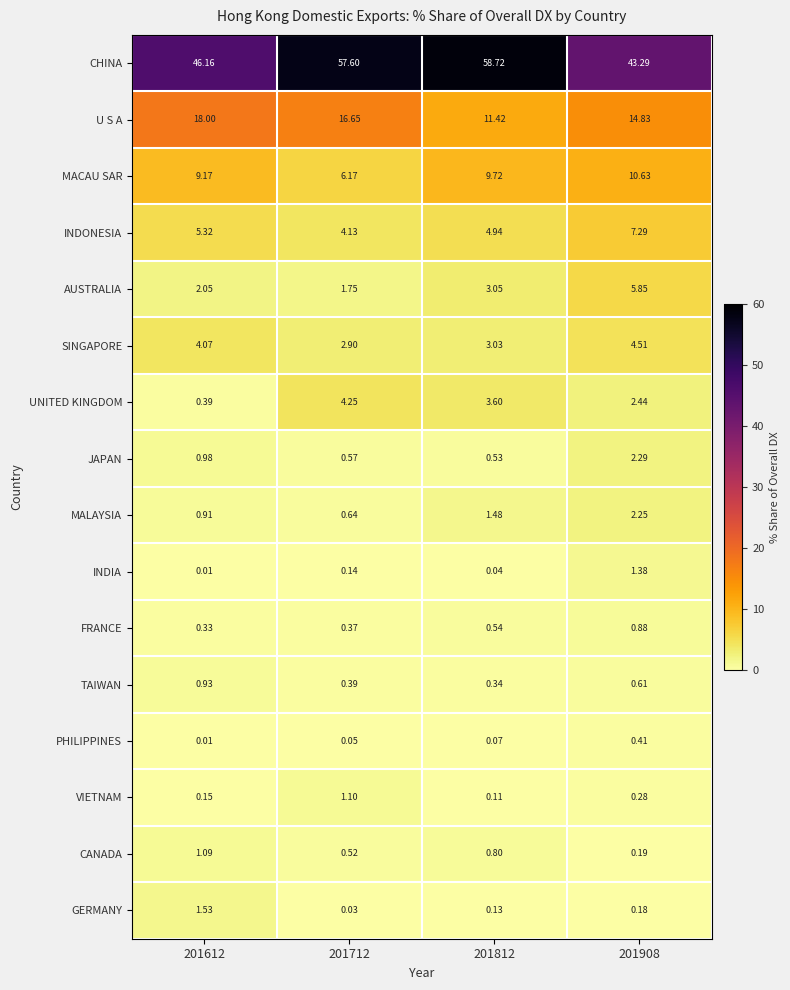

Between 201712 and 201812, which series saw the biggest shift?

U S A